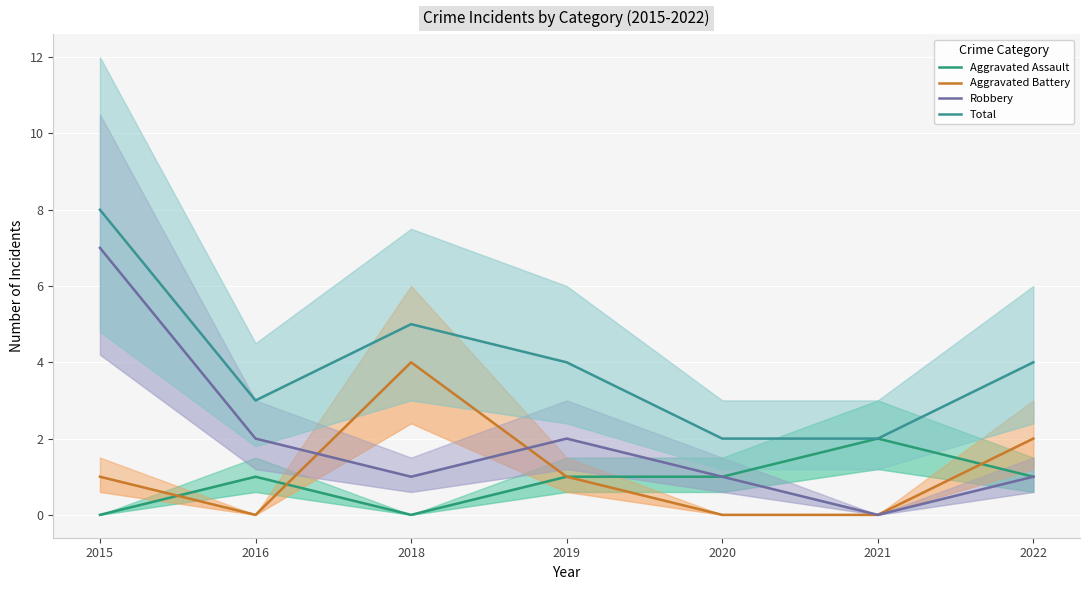

How many data points in Robbery are less than 1?

1